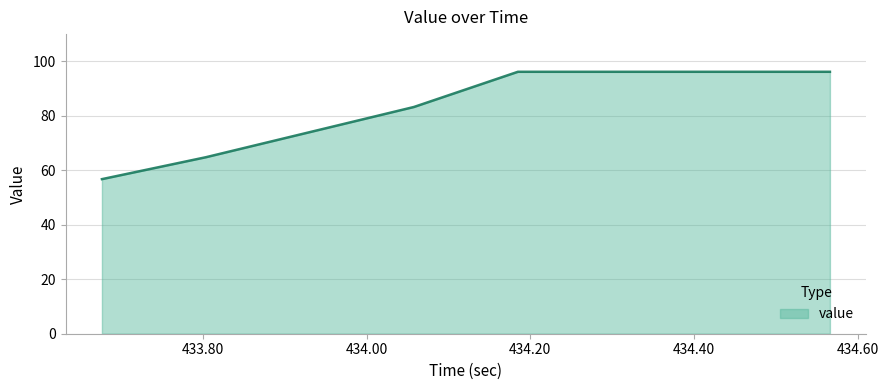

How many values are below 96?

3